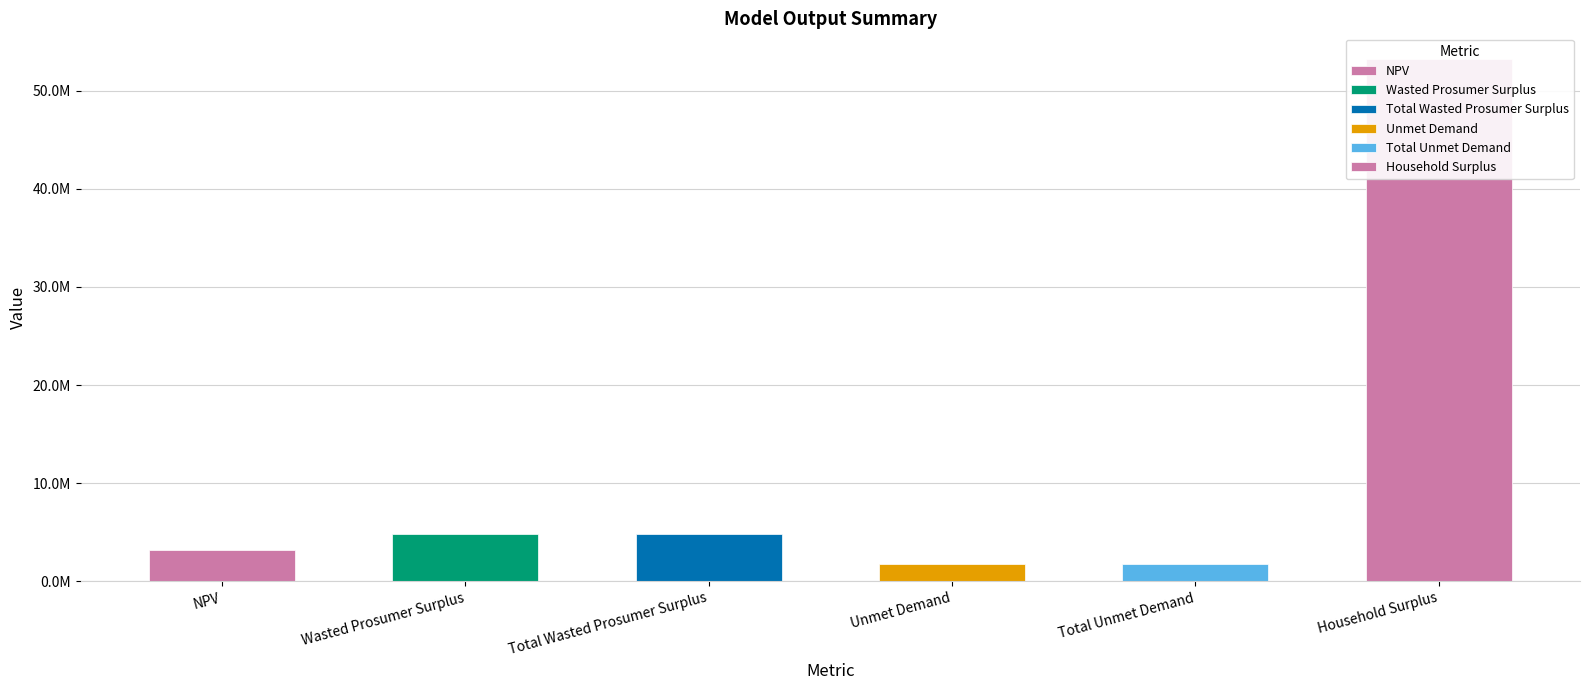

What is the label of the 4th bar from the right?

Total Wasted Prosumer Surplus